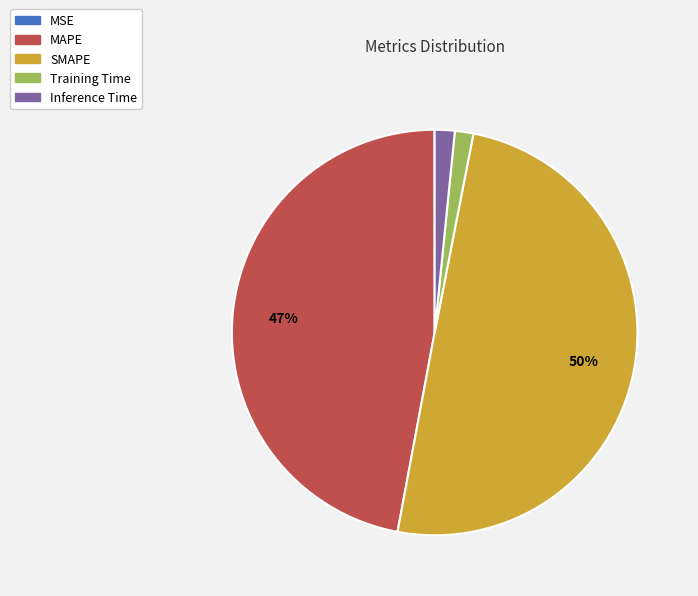

Between SMAPE and Training Time, which is larger?

SMAPE